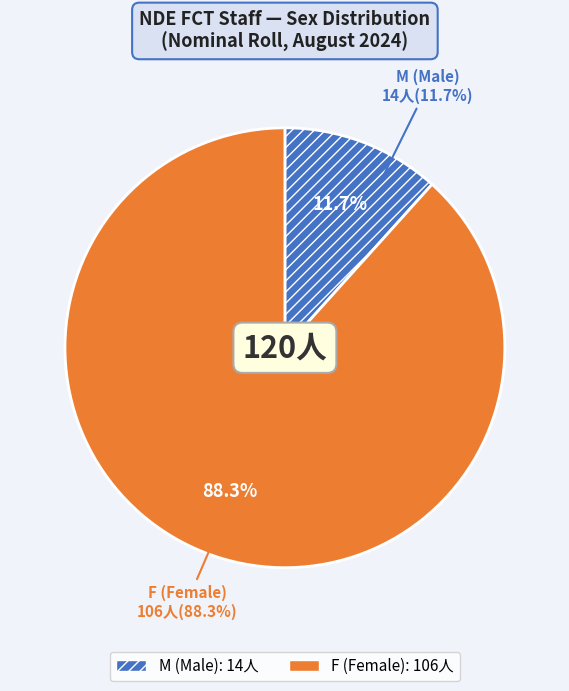

Does any single category account for the majority?

Yes